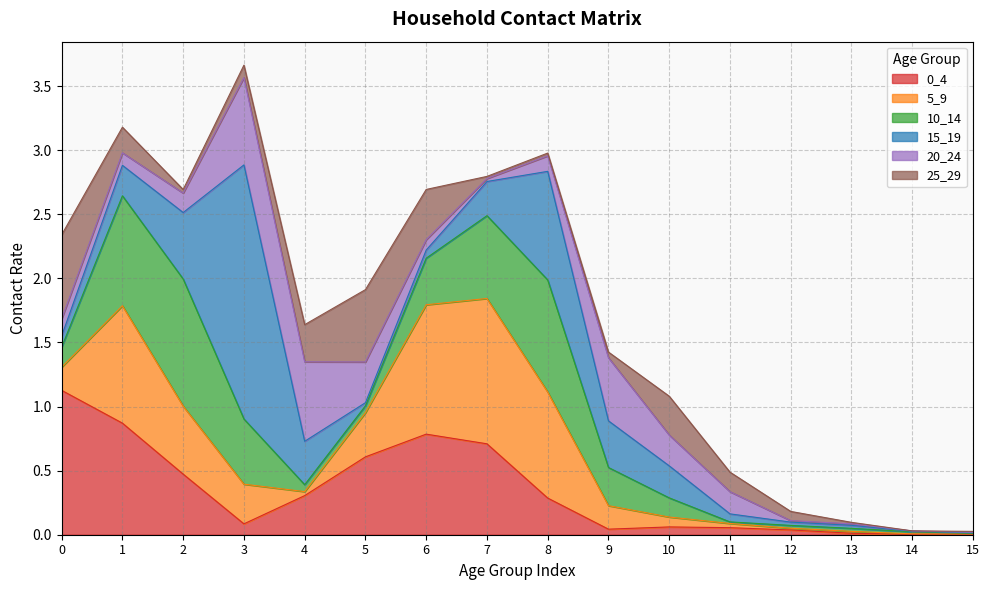

Reading right to left, list all the values displayed in this chart.

0_4: 15=0.0	14=0.0	13=0.0	12=0.0	11=0.1	10=0.1	9=0.0	8=0.3	7=0.7	6=0.8	5=0.6	4=0.3	3=0.1	2=0.5	1=0.9	0=1.1
5_9: 15=0.0	14=0.0	13=0.0	12=0.0	11=0.0	10=0.1	9=0.2	8=0.8	7=1.1	6=1.0	5=0.3	4=0.0	3=0.3	2=0.5	1=0.9	0=0.2
10_14: 15=0.0	14=0.0	13=0.0	12=0.0	11=0.0	10=0.1	9=0.3	8=0.9	7=0.6	6=0.4	5=0.1	4=0.1	3=0.5	2=1.0	1=0.9	0=0.2
15_19: 15=0.0	14=0.0	13=0.0	12=0.0	11=0.1	10=0.2	9=0.4	8=0.8	7=0.3	6=0.1	5=0.0	4=0.3	3=2.0	2=0.5	1=0.2	0=0.1
20_24: 15=0.0	14=0.0	13=0.0	12=0.0	11=0.2	10=0.2	9=0.5	8=0.1	7=0.0	6=0.1	5=0.3	4=0.6	3=0.7	2=0.2	1=0.1	0=0.1
25_29: 15=0.0	14=0.0	13=0.0	12=0.1	11=0.2	10=0.3	9=0.0	8=0.0	7=0.0	6=0.4	5=0.6	4=0.3	3=0.1	2=0.0	1=0.2	0=0.7